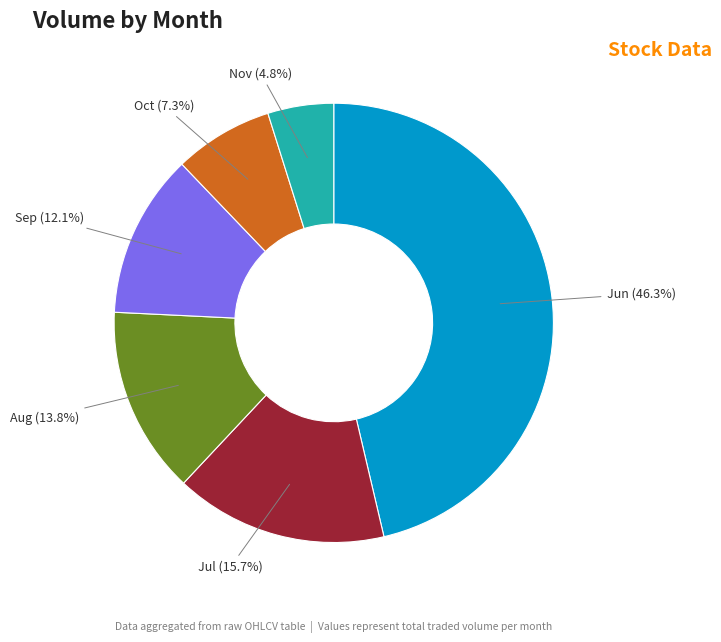

Does any single category account for the majority?

No